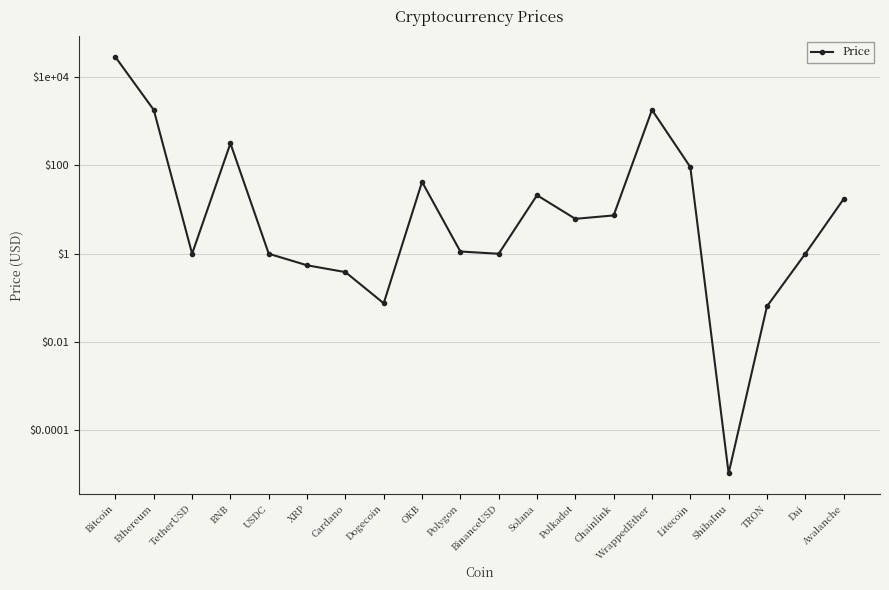

What is the sum of the values at USDC and Solana?

22.2